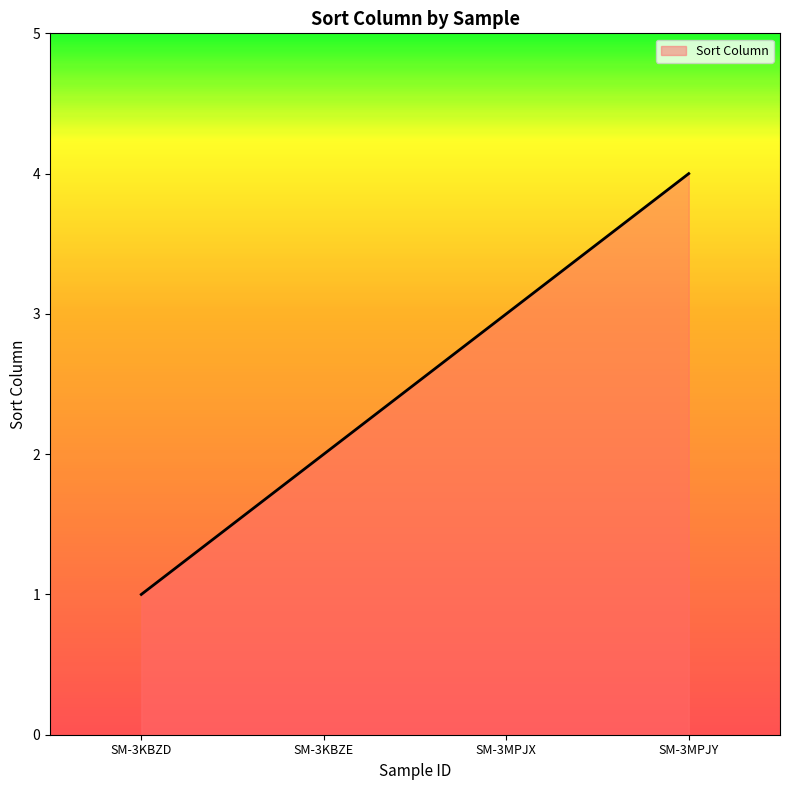

Reading right to left, extract all data points from this chart.

4	3	2	1